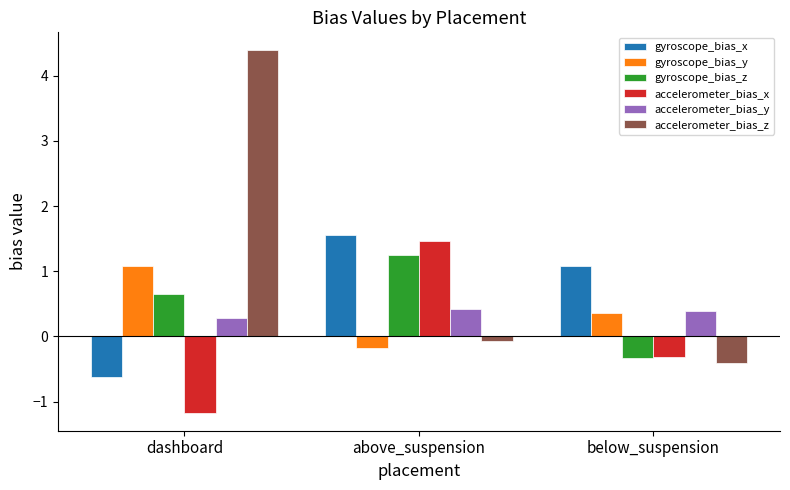

Where does the gyroscope_bias_x series first go above 1?

above_suspension